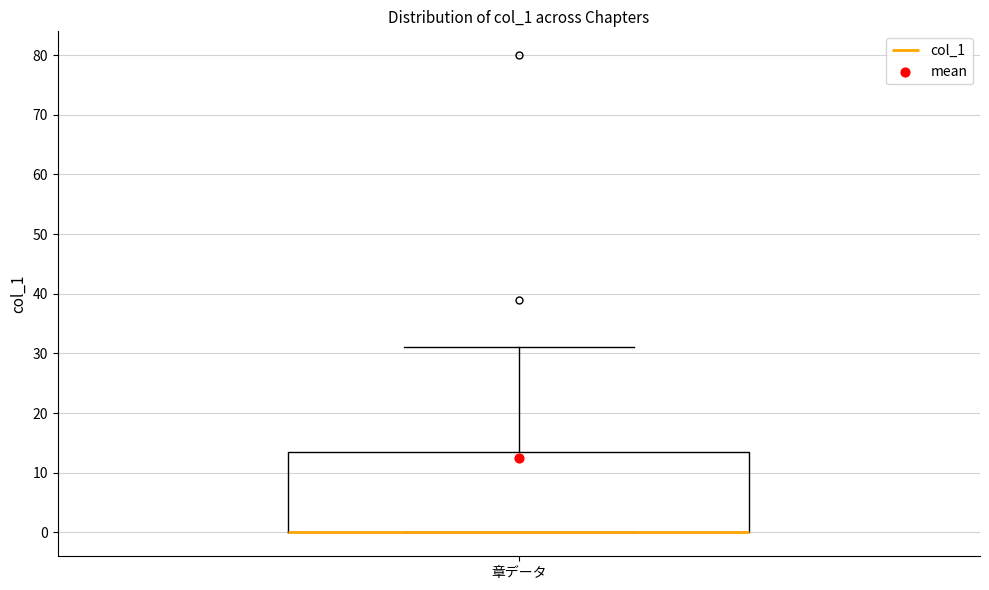

Where is the lower edge of the box for 章データ on the y-axis? The values are not printed on the chart, so give them approximately, as read against the axis.

0